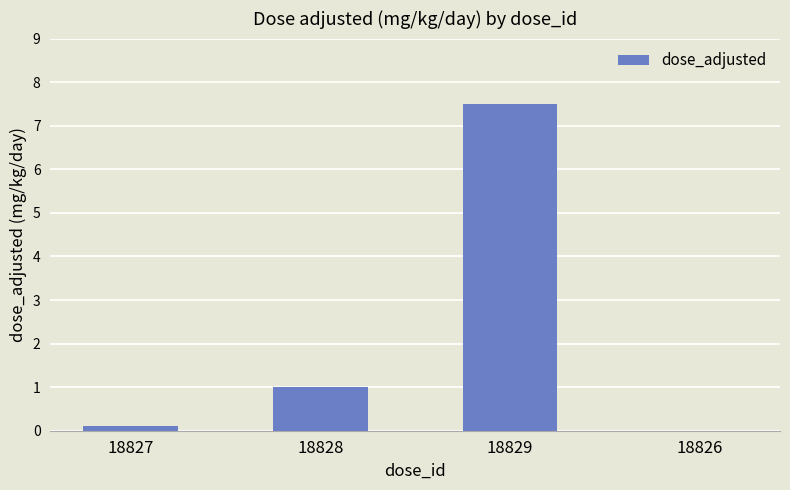

Reading left to right, extract all data points from this chart.

18827=0.1	18828=1.0	18829=7.5	18826=0.0